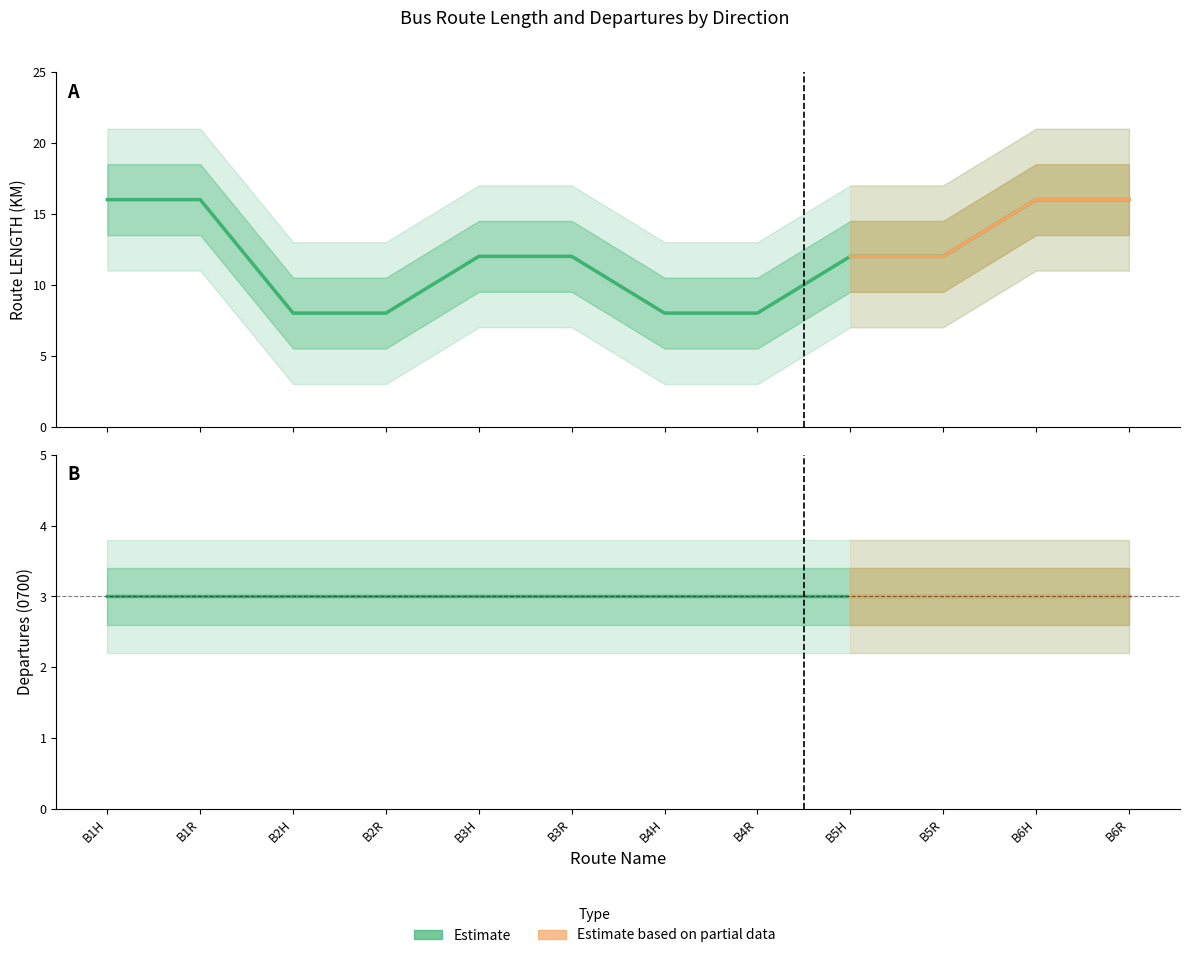

How many data points does each series have?

12